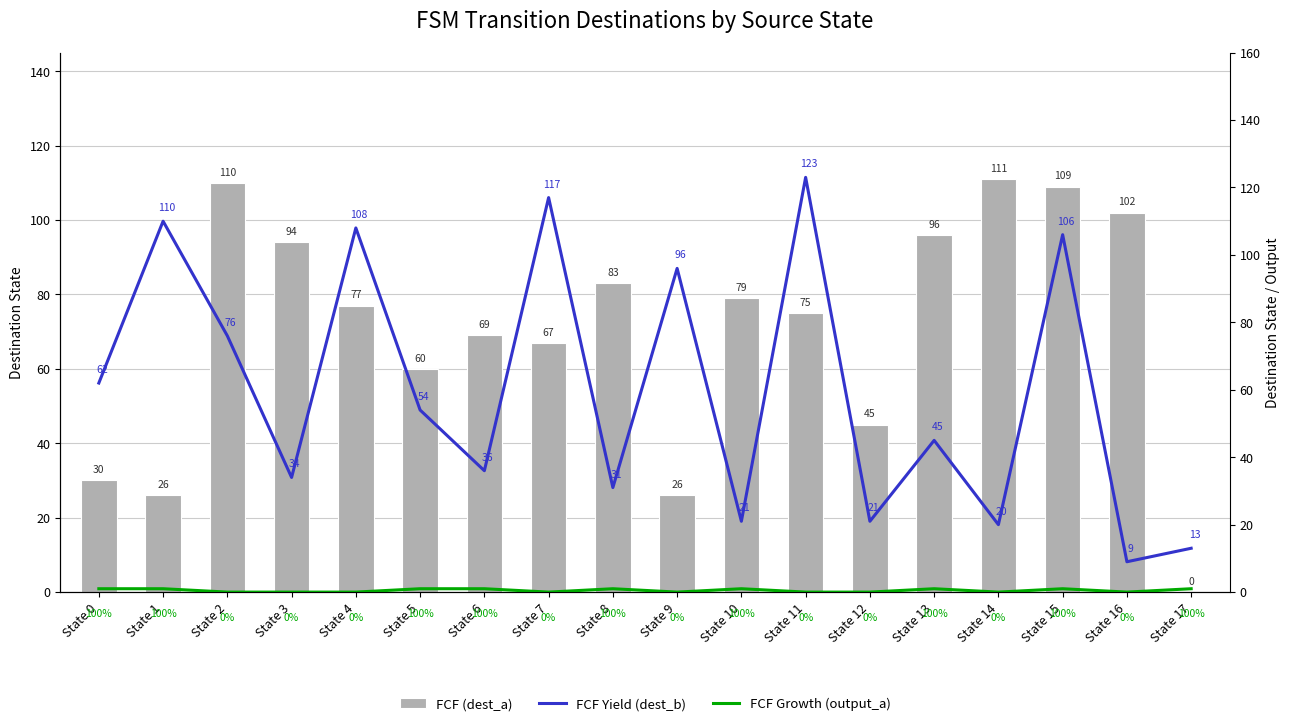

What is the sum of all FCF (dest_a) values?

1259